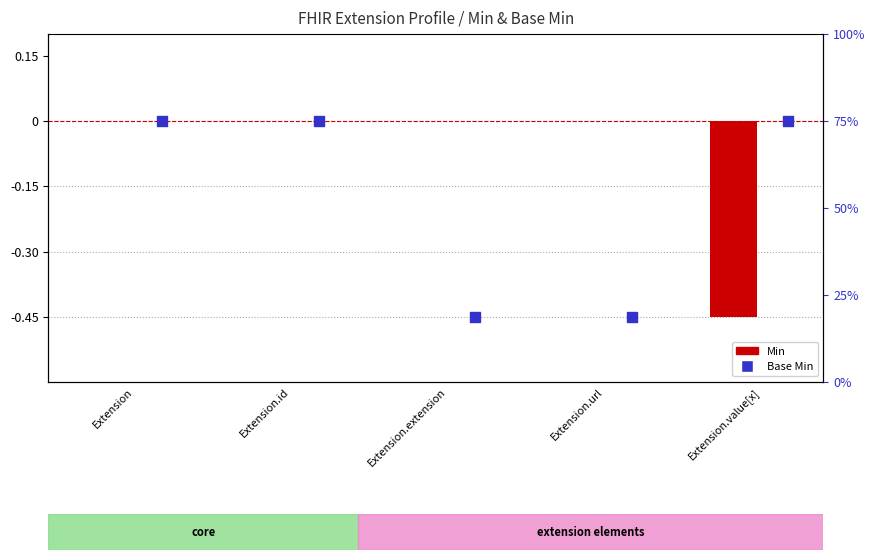

Between Extension.id and Extension.value[x], which is larger?

Extension.id